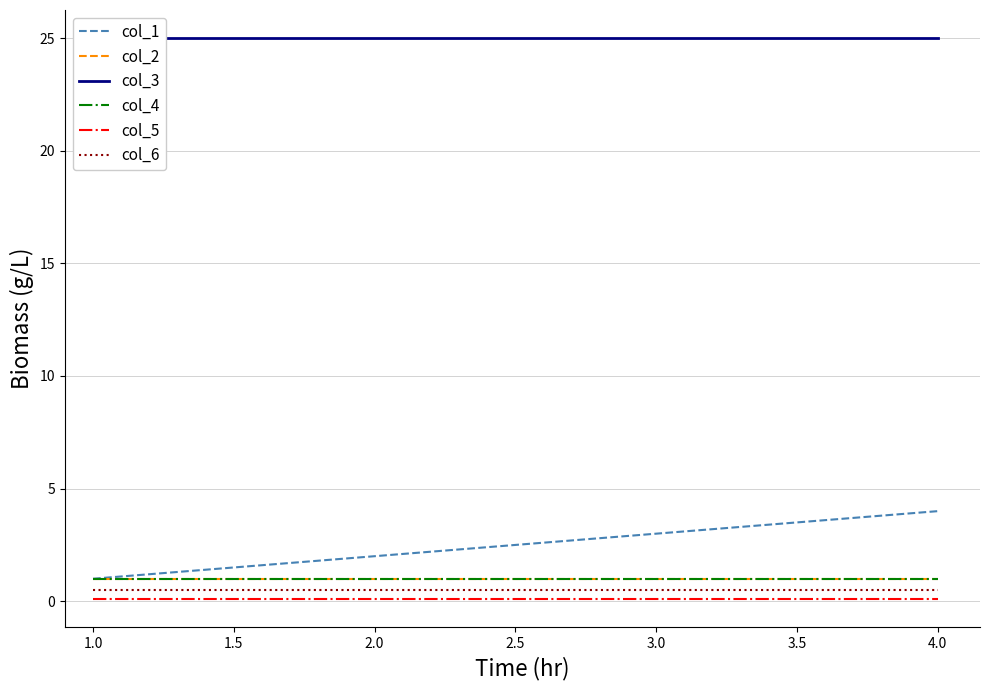

What are all the series names shown in the legend?

col_1, col_2, col_3, col_4, col_5, col_6